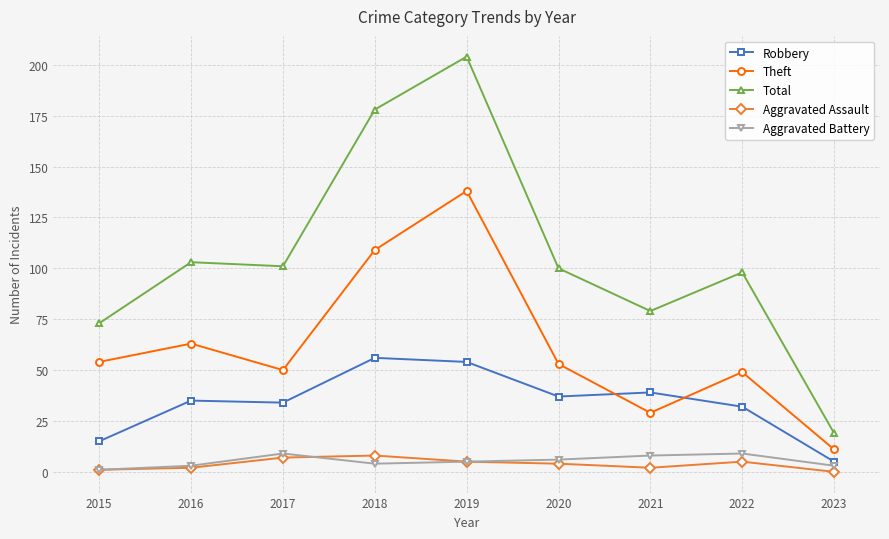

True or false: Aggravated Assault has more than 1 interior local peaks.

True